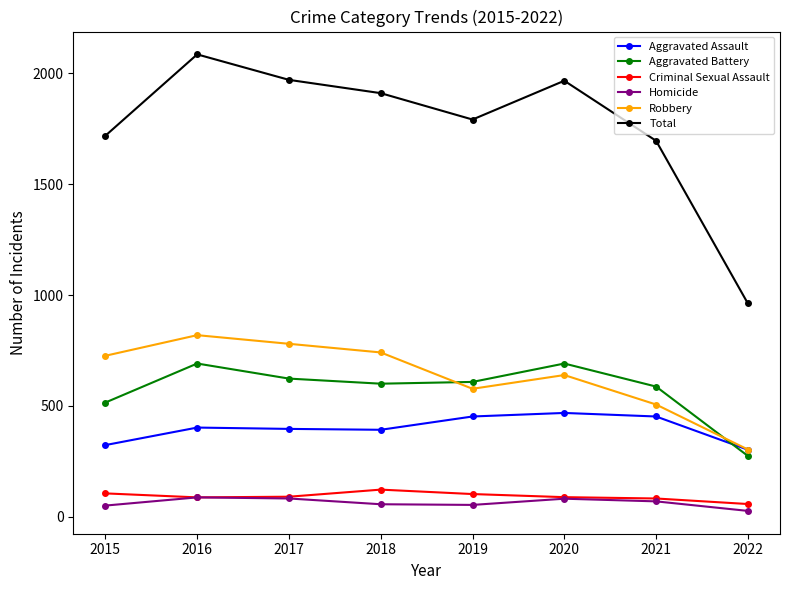

What is the maximum value shown in the chart?

2086